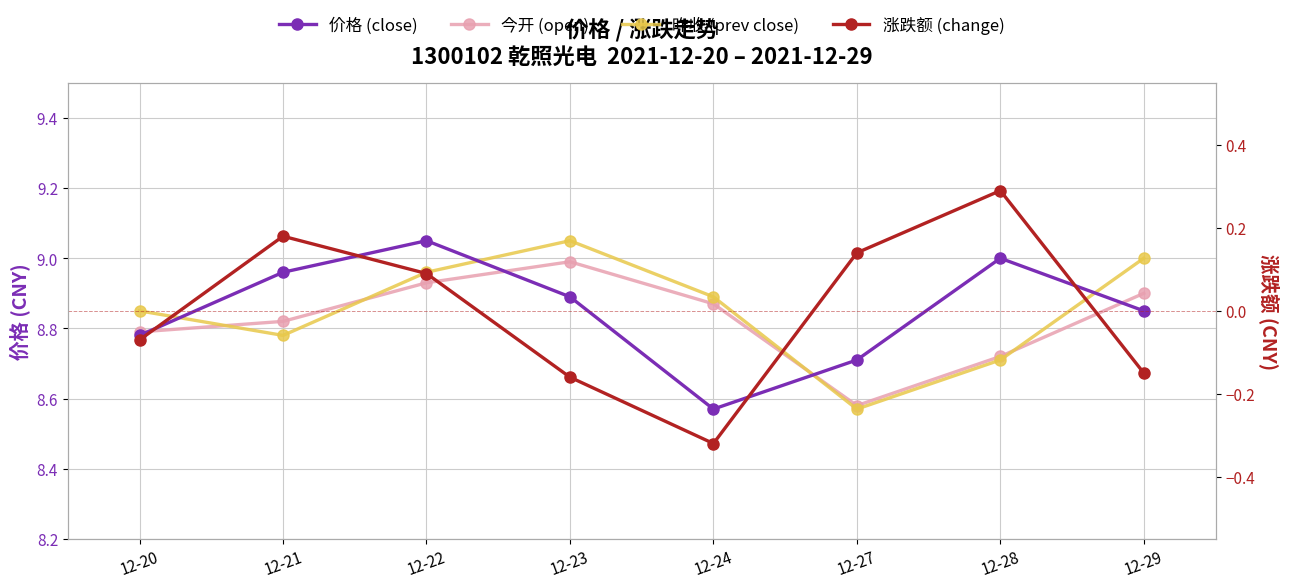

Reading left to right, list all the values displayed in this chart.

价格 (close): 12-20=8.8	12-21=9.0	12-22=9.1	12-23=8.9	12-24=8.6	12-27=8.7	12-28=9.0	12-29=8.8
今开 (open): 12-20=8.8	12-21=8.8	12-22=8.9	12-23=9.0	12-24=8.9	12-27=8.6	12-28=8.7	12-29=8.9
昨收 (prev close): 12-20=8.8	12-21=8.8	12-22=9.0	12-23=9.1	12-24=8.9	12-27=8.6	12-28=8.7	12-29=9.0
涨跌额 (change): 12-20=-0.1	12-21=0.2	12-22=0.1	12-23=-0.2	12-24=-0.3	12-27=0.1	12-28=0.3	12-29=-0.1